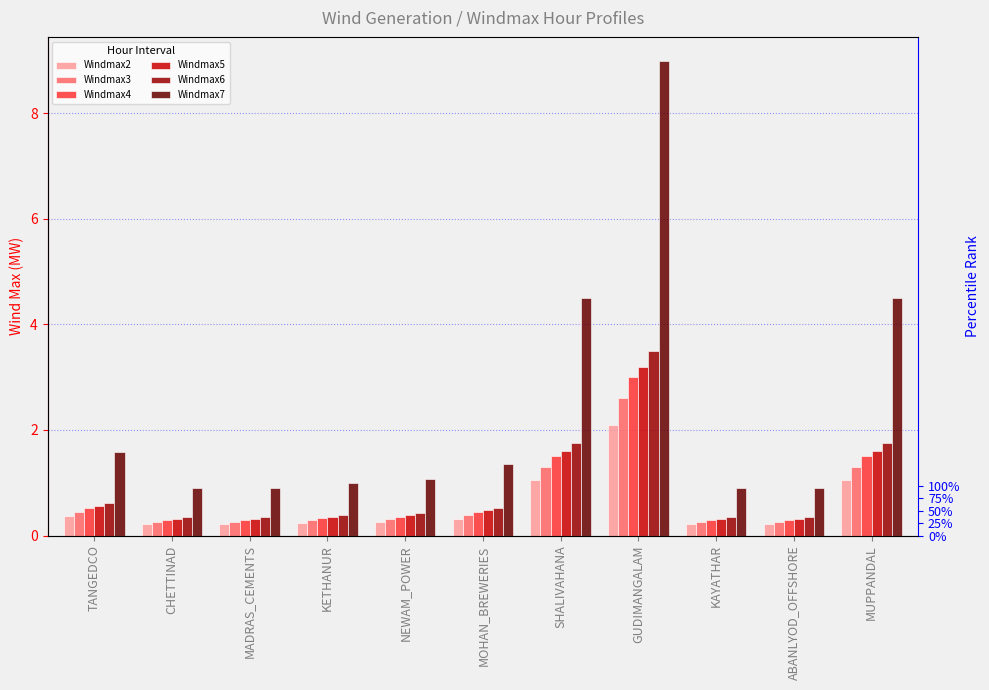

How many bars are there in total?

66